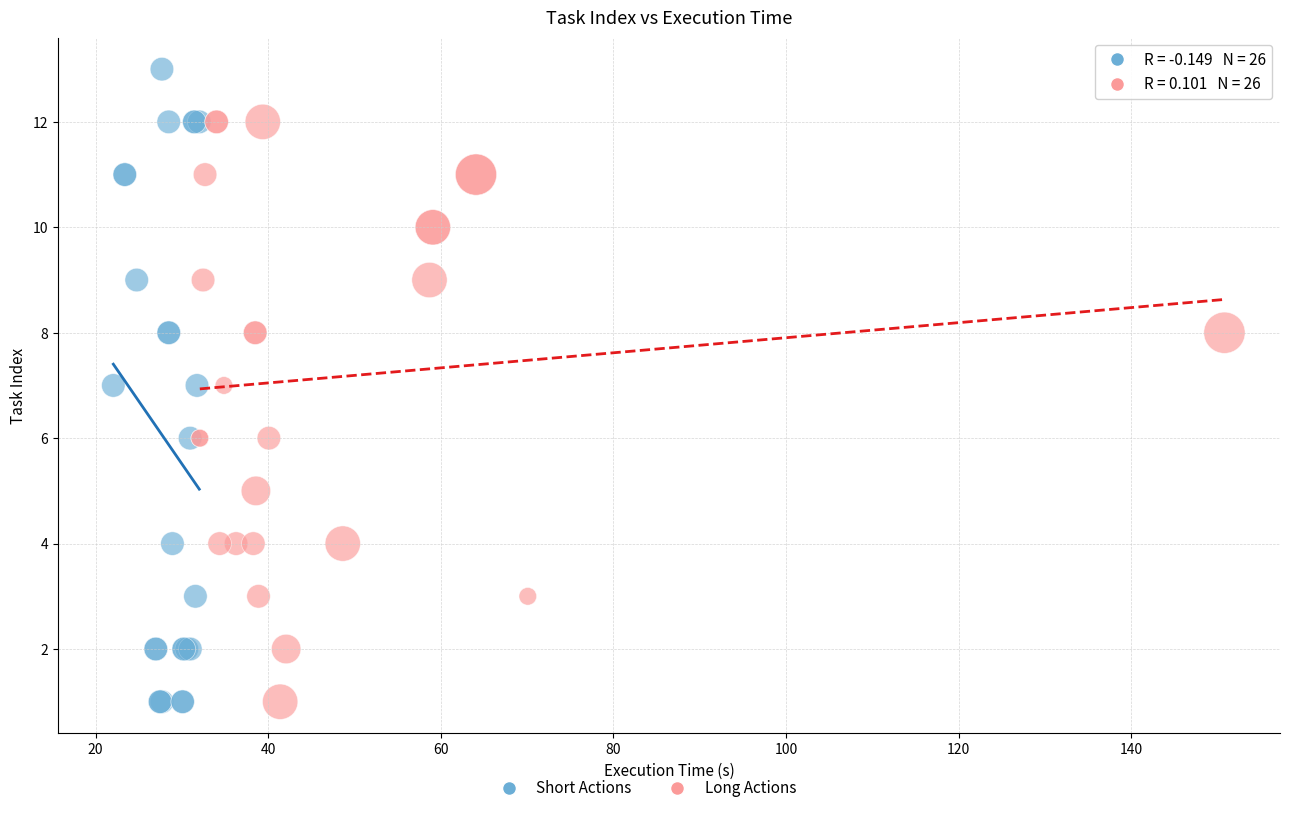

Which series has the largest Y range (max minus min)?

Short Actions